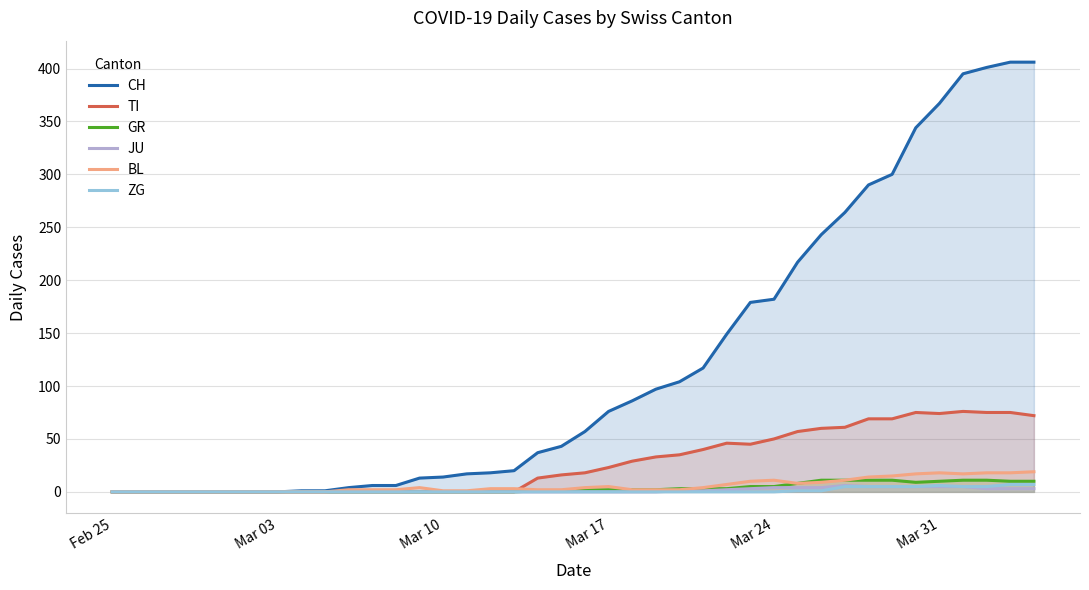

Does the chart have visible grid lines?

Yes